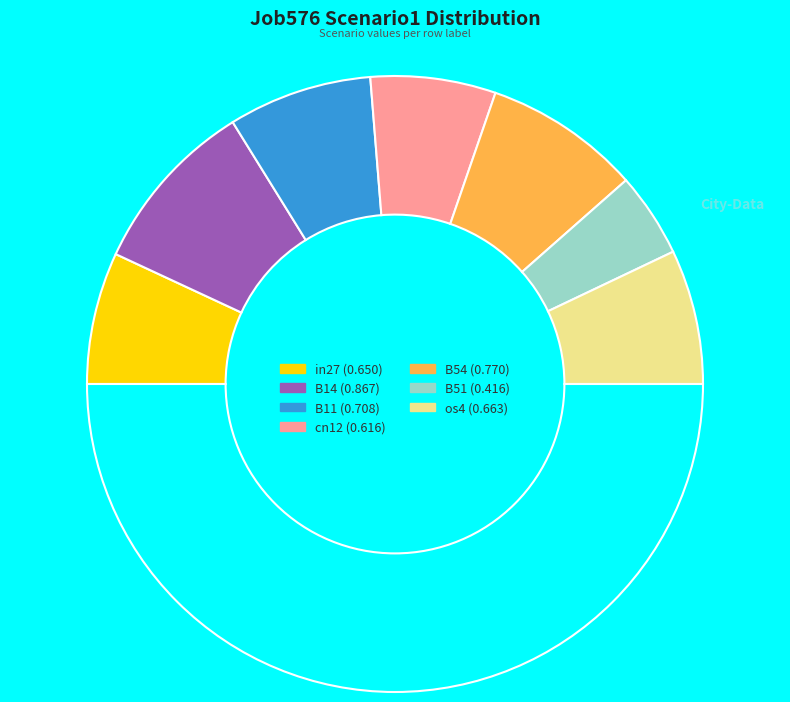

What is the smallest slice in the pie chart?

B51